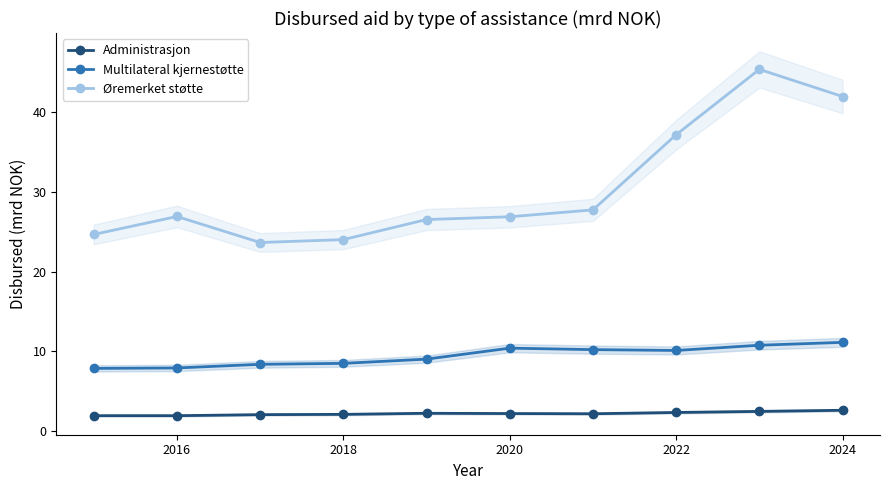

What is the sum of all Øremerket støtte values?

304.6